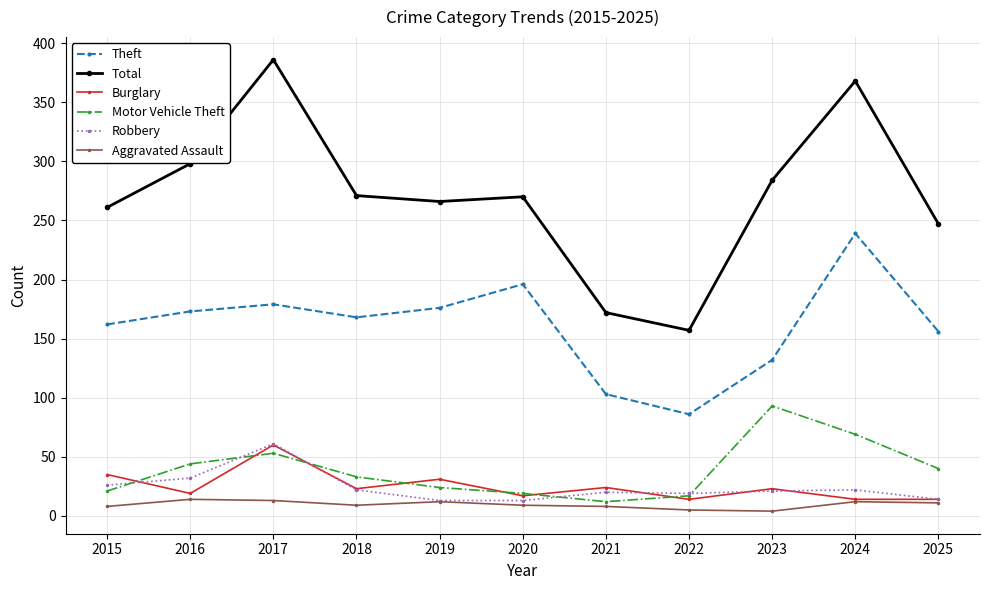

How many data points in Theft are less than 168?

5